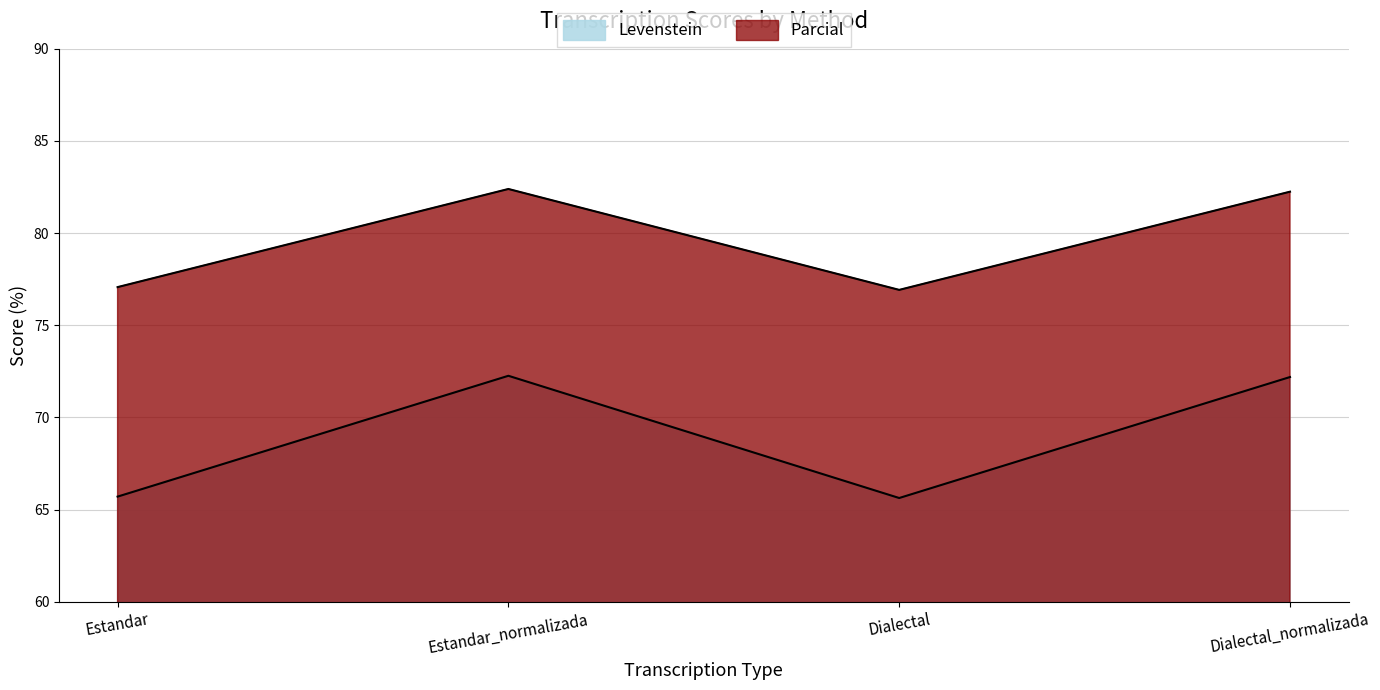

How many lines are shown in the chart?

2